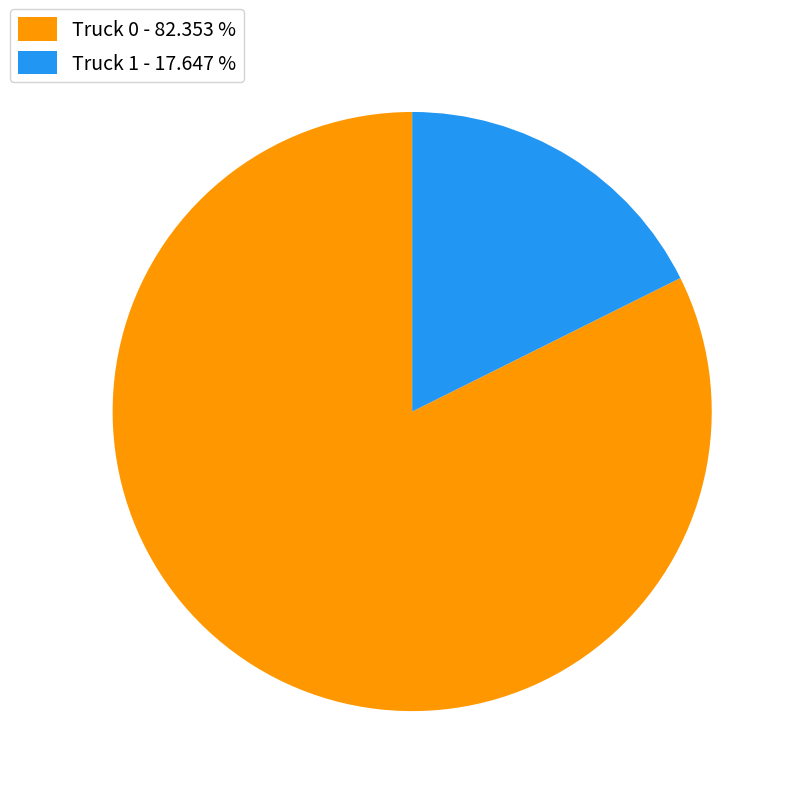

Which category has the biggest portion of the pie?

Truck 0